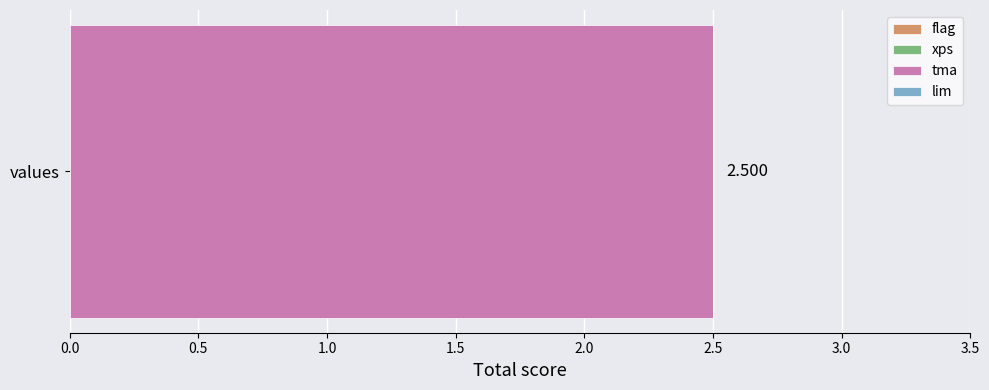

What is the difference between the maximum and minimum values?

2.5